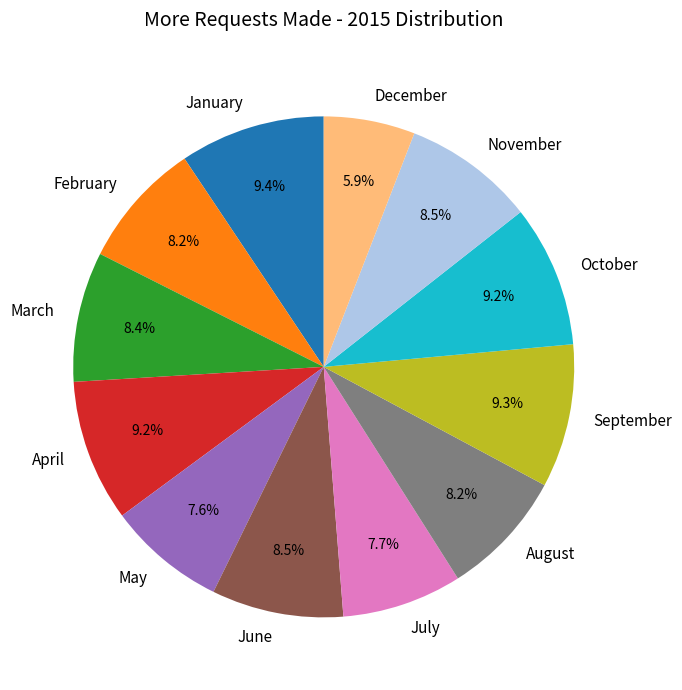

Which category has the smallest portion of the pie?

December